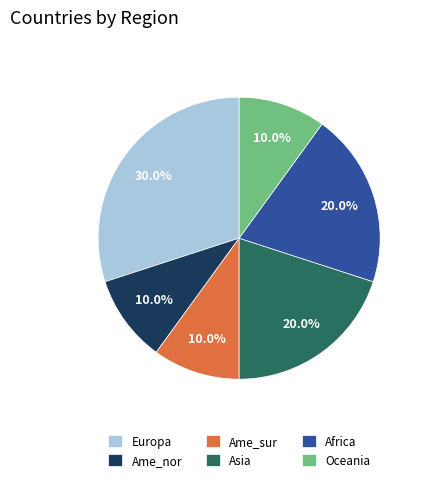

Is the sum of Ame_sur and Oceania greater than half?

No